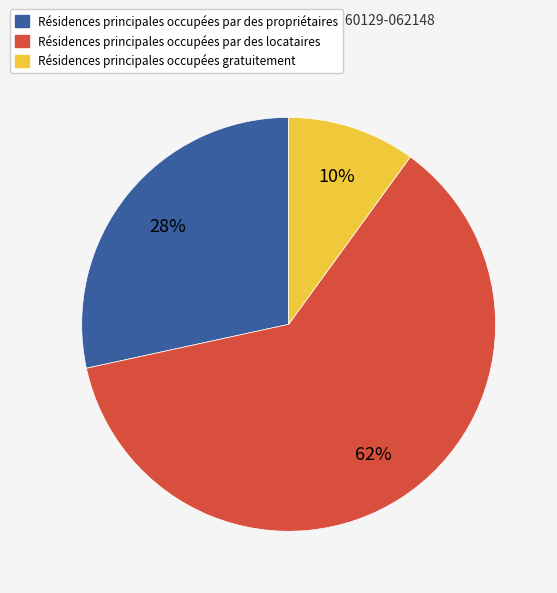

To the nearest percent, what is the difference between the largest and smallest slice percentages?

52%